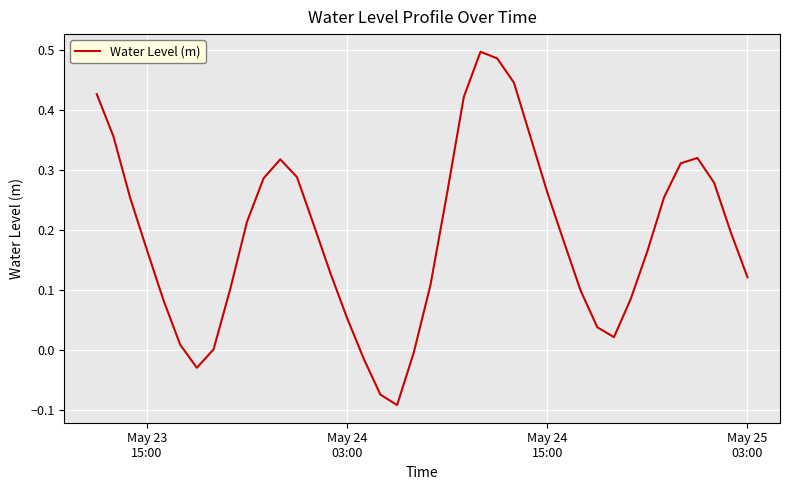

How many lines are shown in the chart?

1